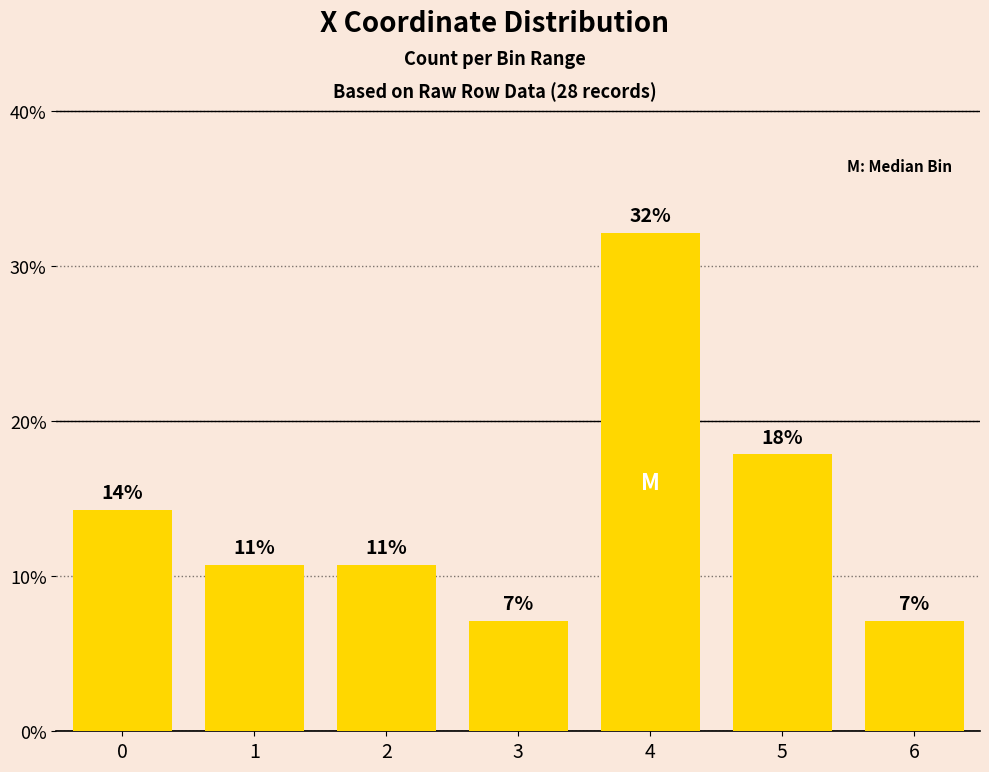

Does the chart contain any negative values?

No